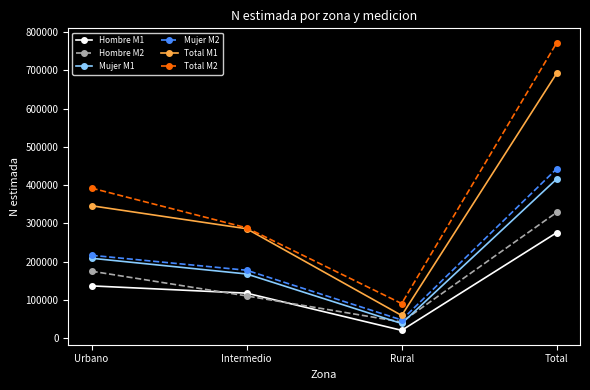

Rank the series at Total from lowest to highest value.

Hombre M1, Hombre M2, Mujer M1, Mujer M2, Total M1, Total M2